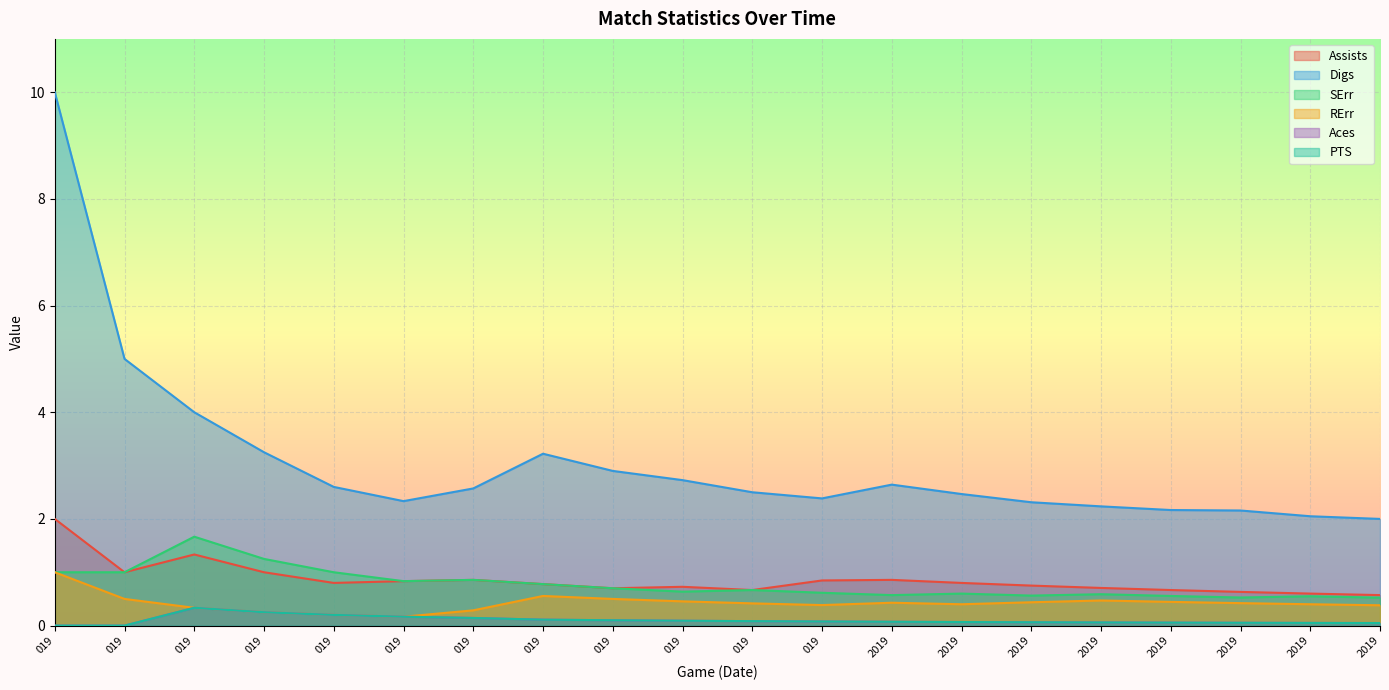

At 019, list the series in order from largest to smallest.

Digs, Assists, SErr, RErr, Aces, PTS